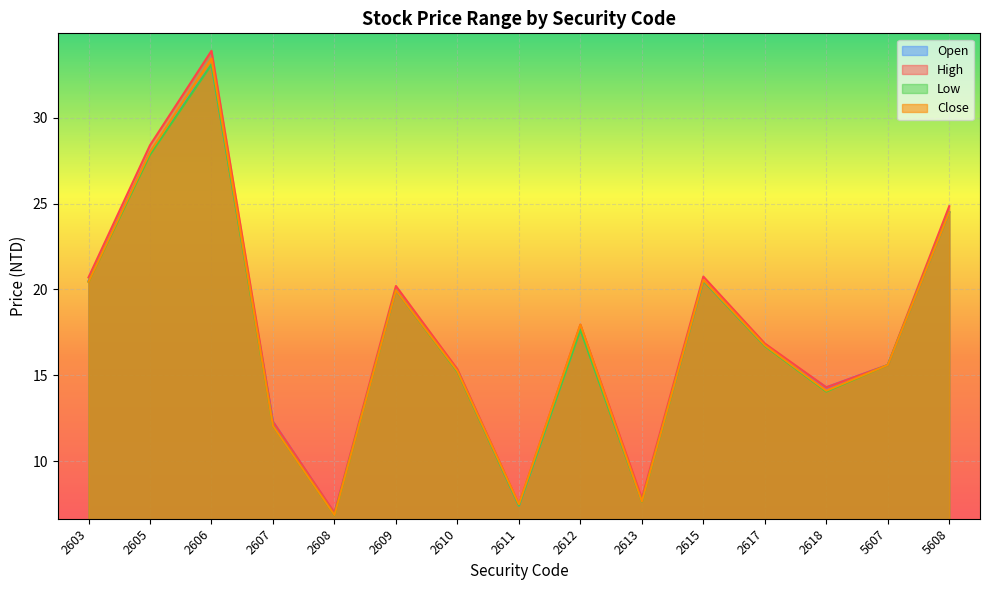

How many interior local peaks does the Low series have?

4